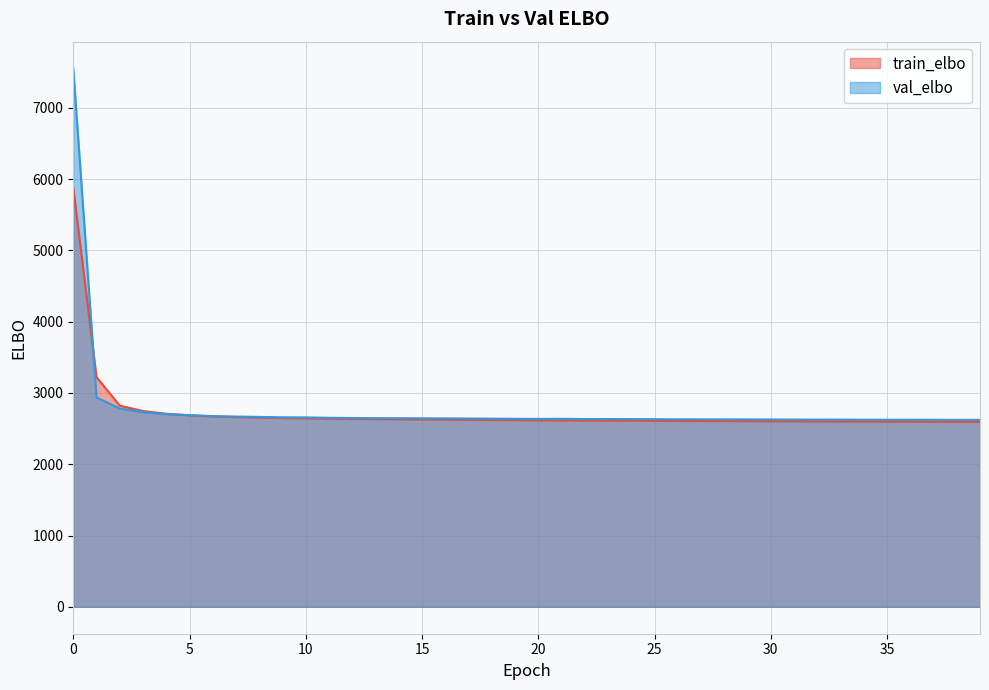

Read the train_elbo value at 23.

2612.1